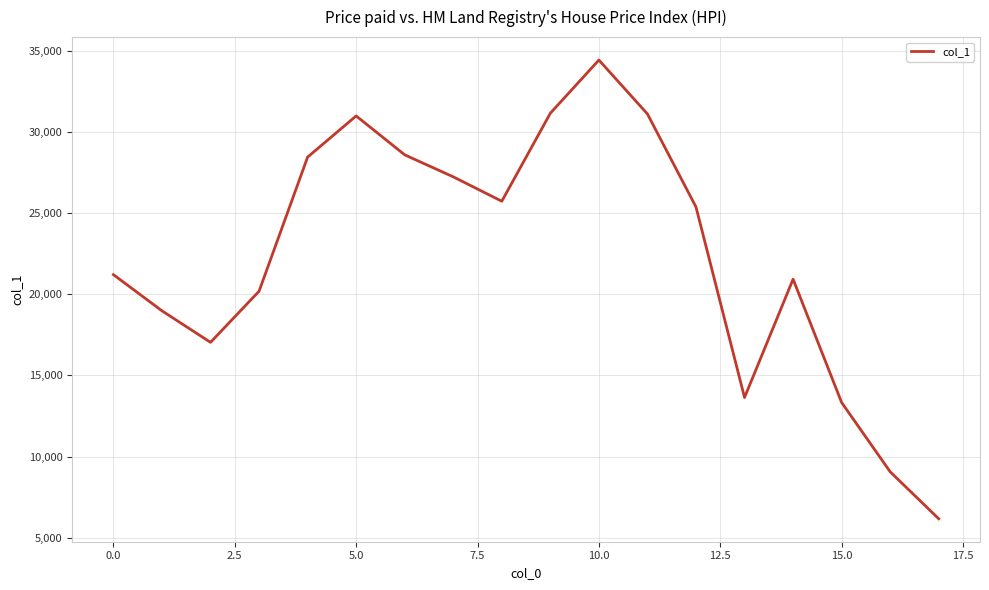

What is the difference between the maximum and minimum values?

28272